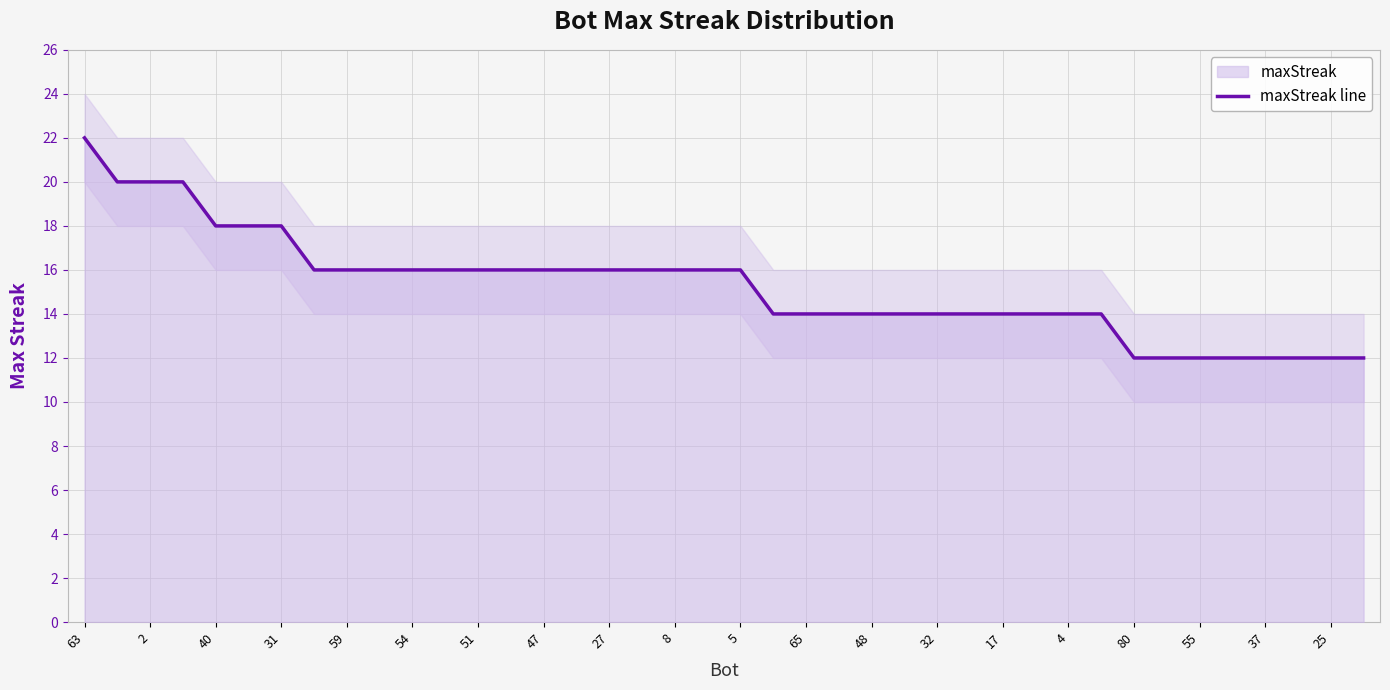

What is the smallest value displayed?

12